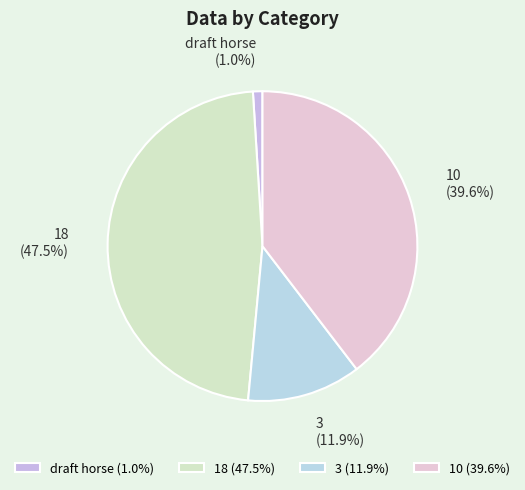

Does any single category account for the majority?

No